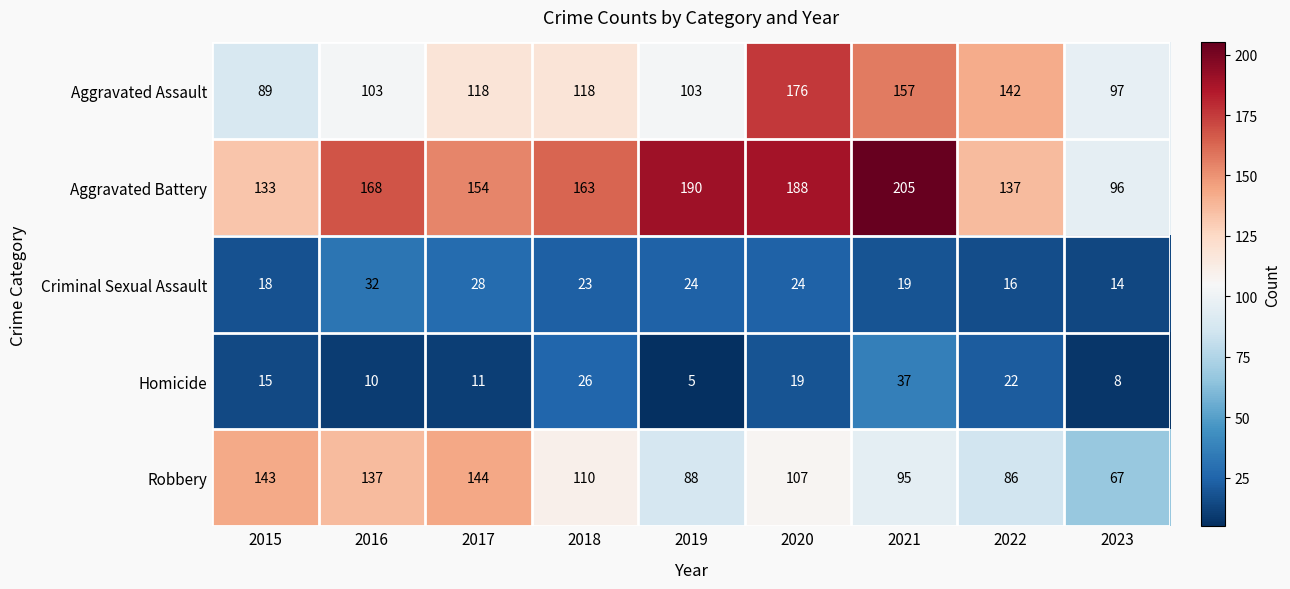

At which label does Criminal Sexual Assault first exceed 23?

2016